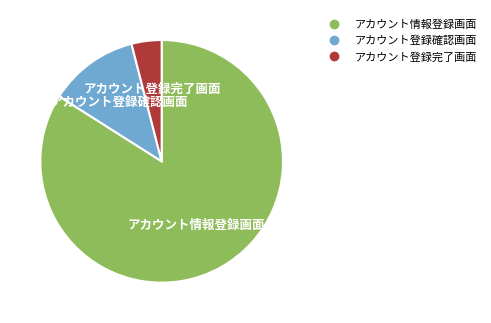

The アカウント登録確認画面 slice represents 12% of the pie. True or false?

True